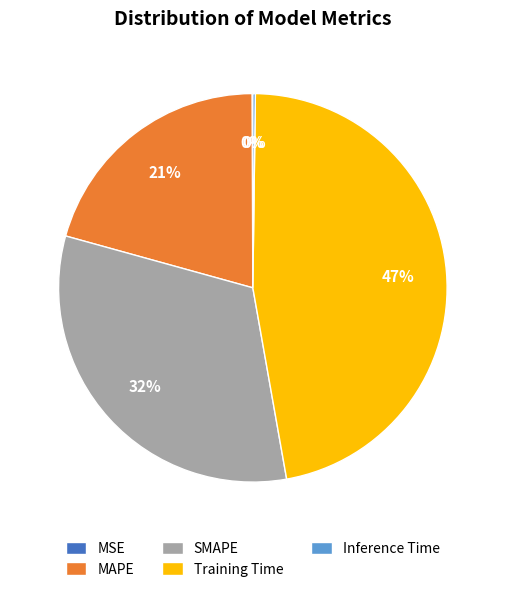

Which category has the biggest portion of the pie?

Training Time